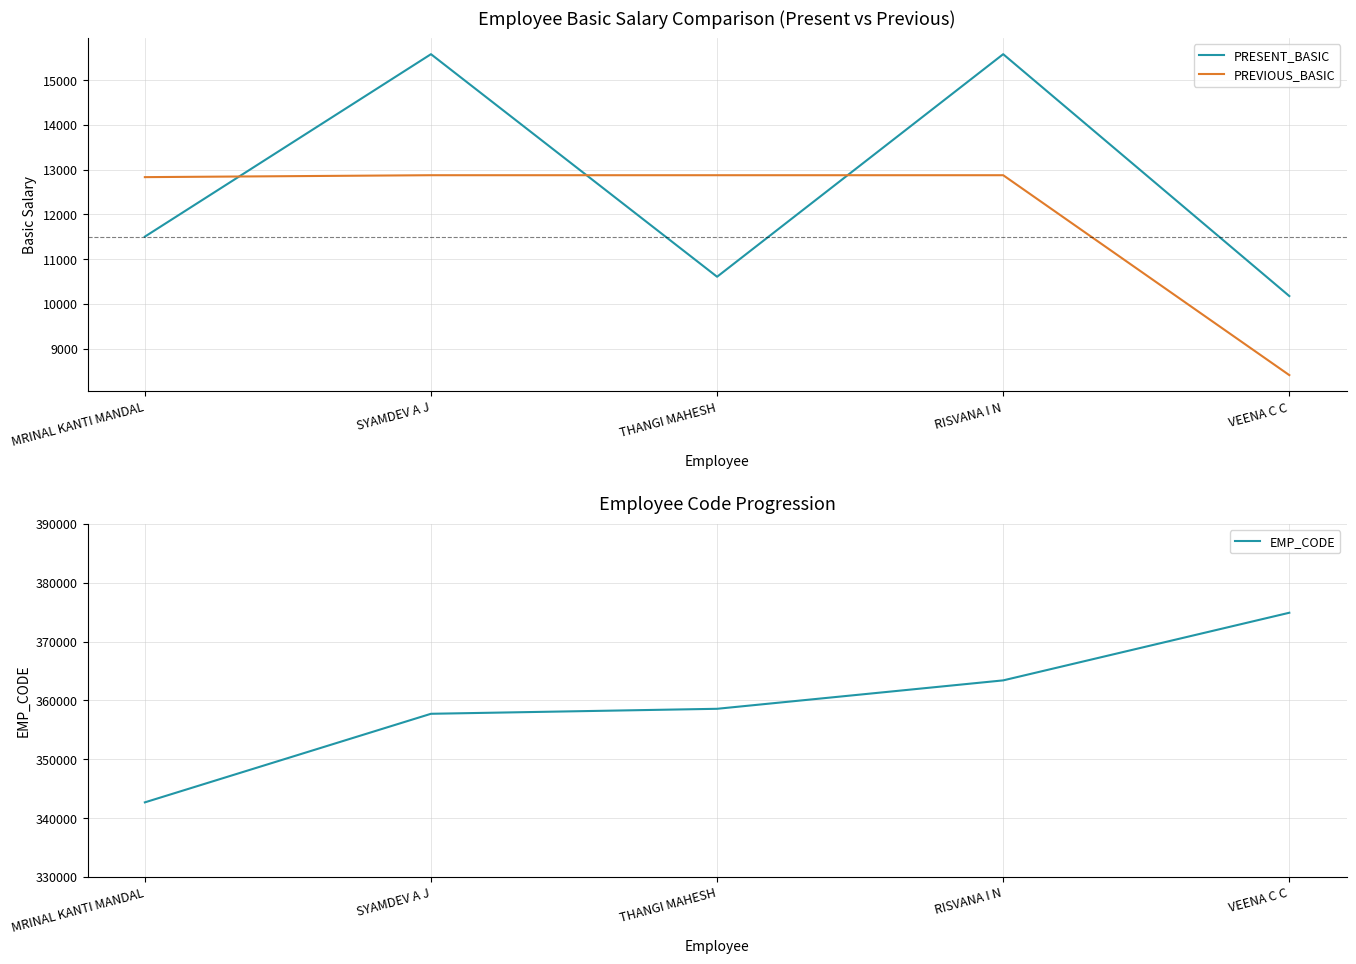

What is the smallest value displayed?

8407